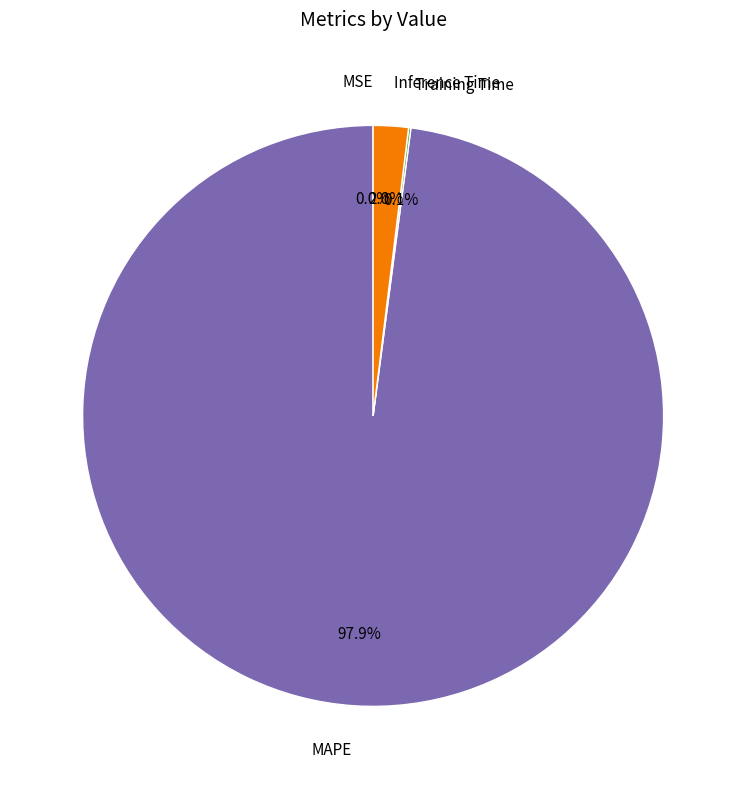

What is the largest slice in the pie chart?

MAPE